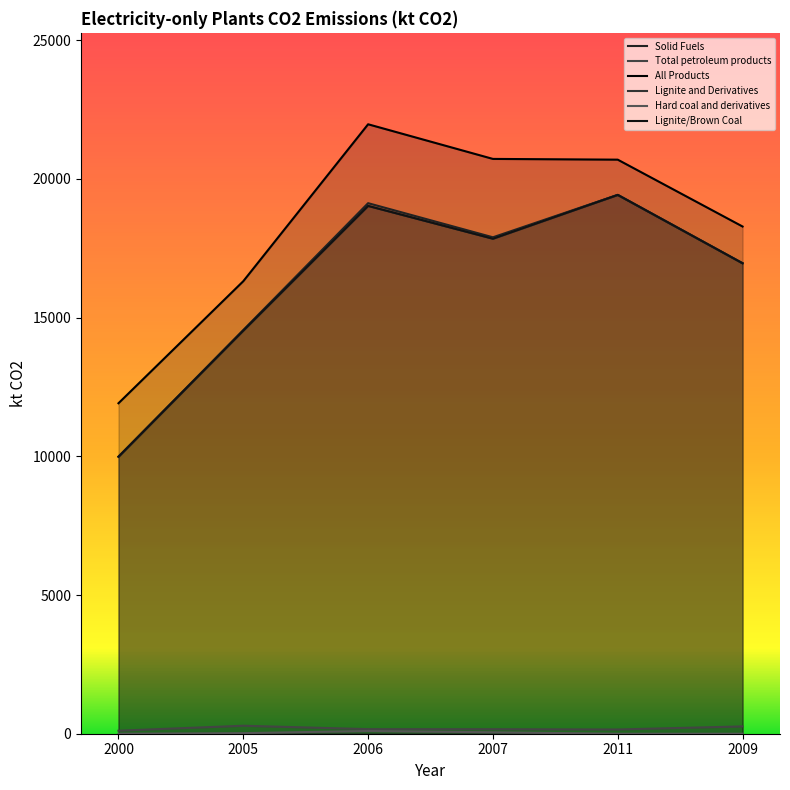

Rank the series by their maximum value, from highest to lowest.

All Products, Solid Fuels, Lignite and Derivatives, Lignite/Brown Coal, Total petroleum products, Hard coal and derivatives